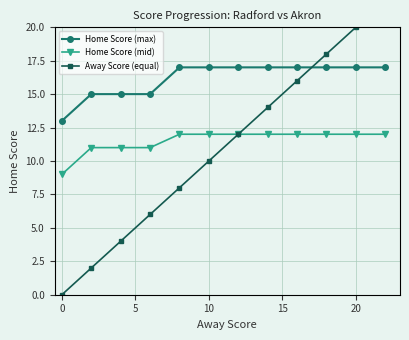

How many Home Score (mid) values are between 11 and 12?

11